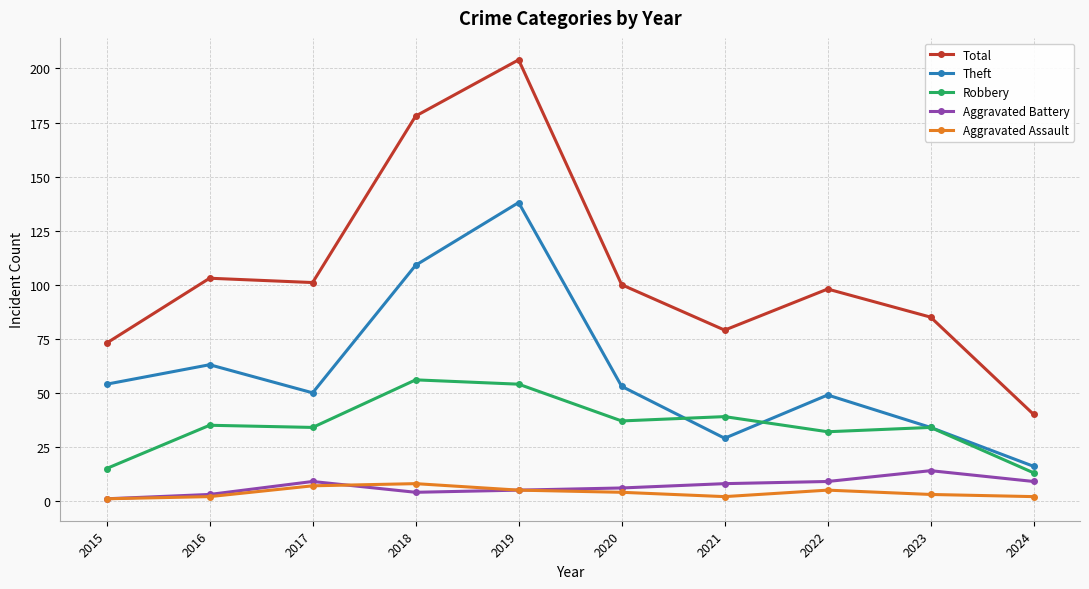

Is it true that Theft equals 52 at 2021?

False